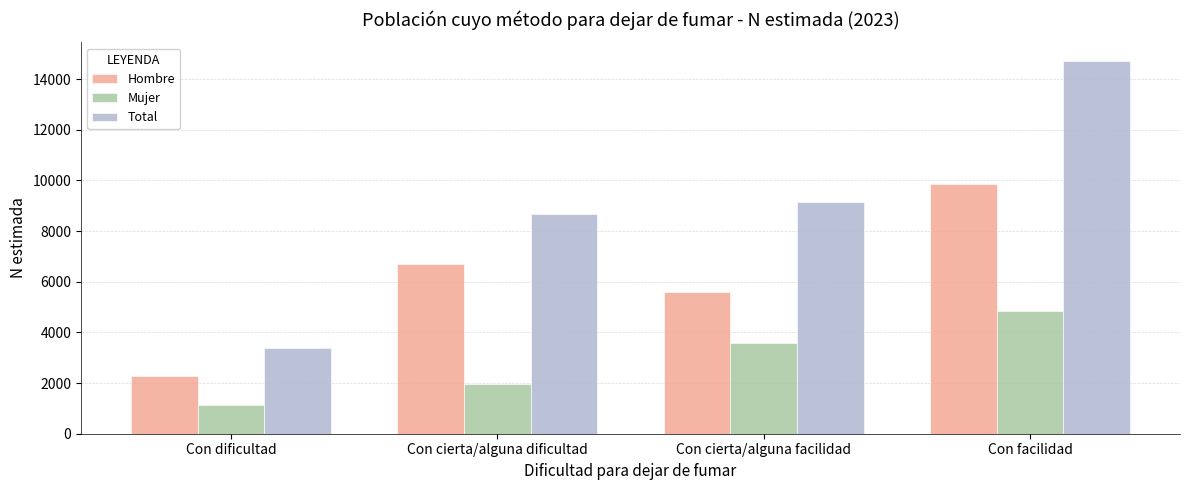

Count the number of data series in this chart.

3